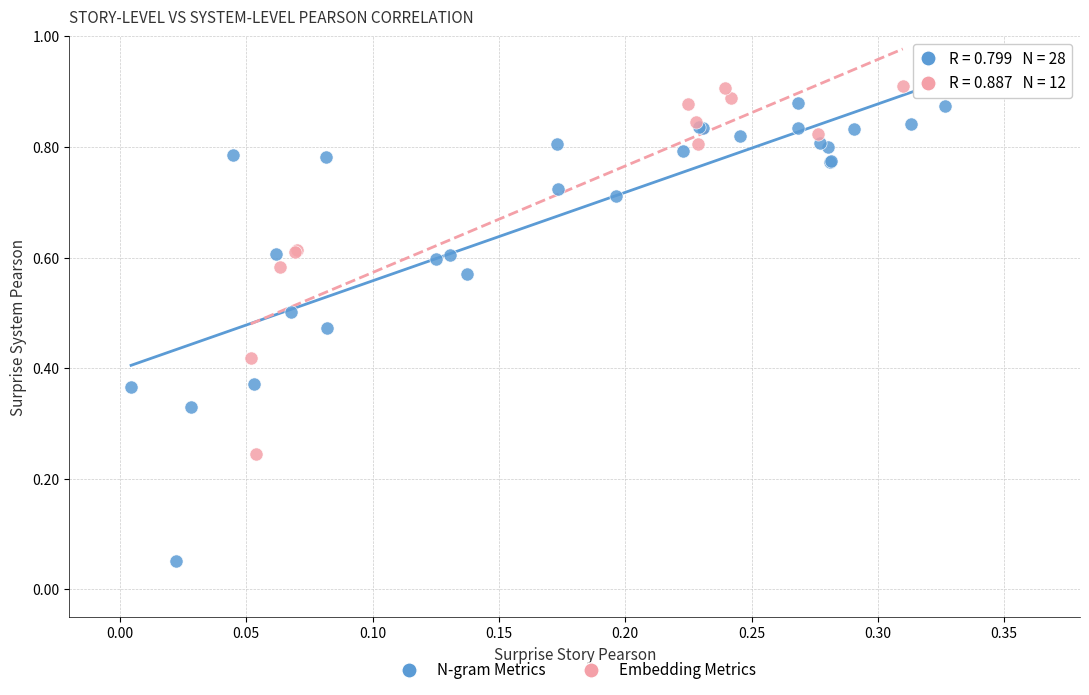

Which series reaches the minimum Y coordinate?

N-gram Metrics